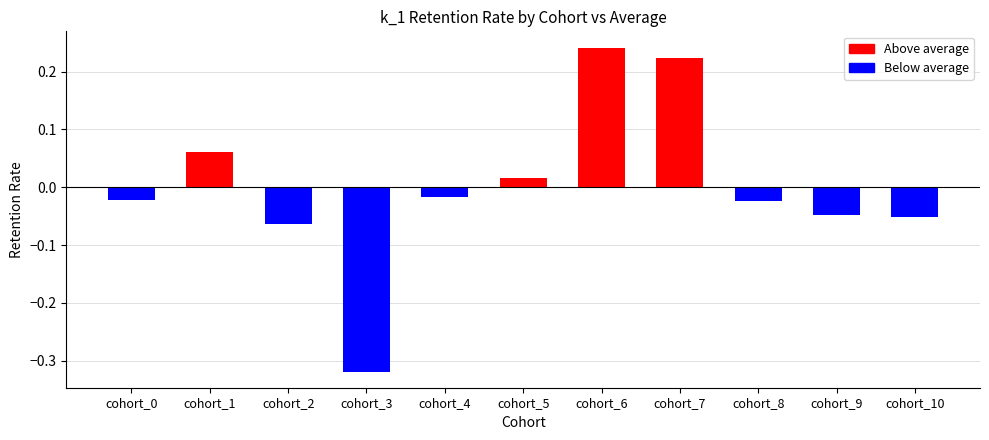

Where does the data first go above 0?

cohort_1